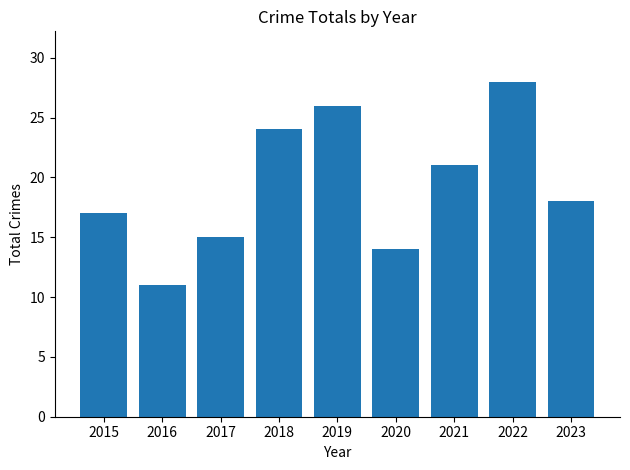

The value at 2022 is 17. True or false?

False